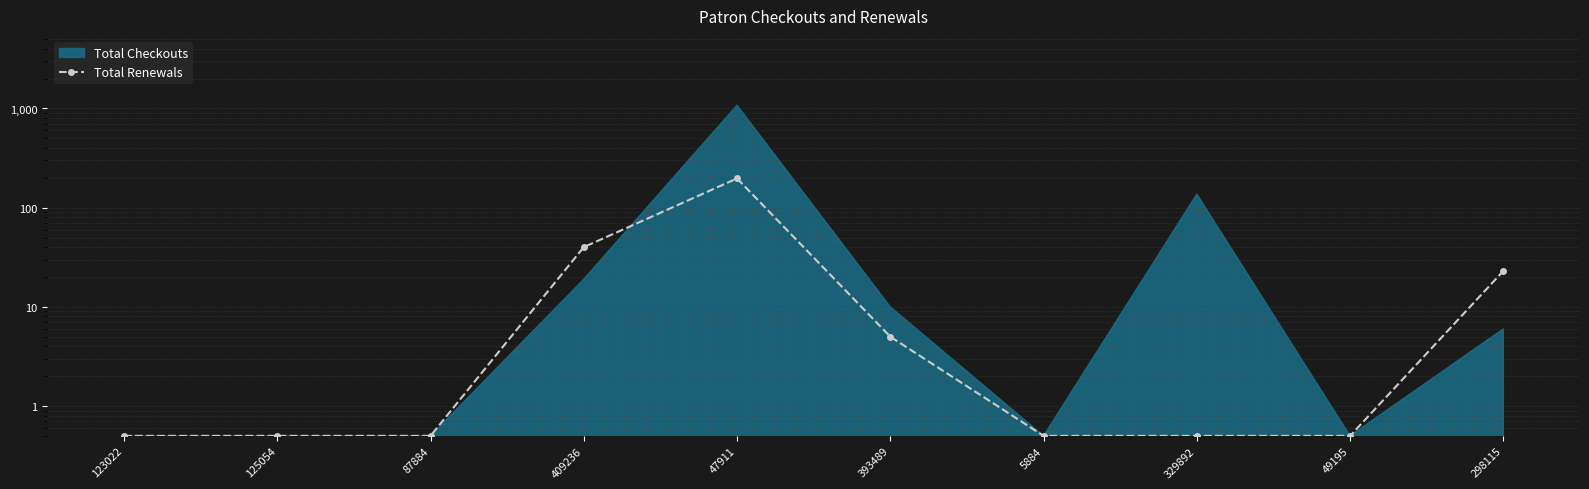

What is the label of the 2nd point from the left?

125054